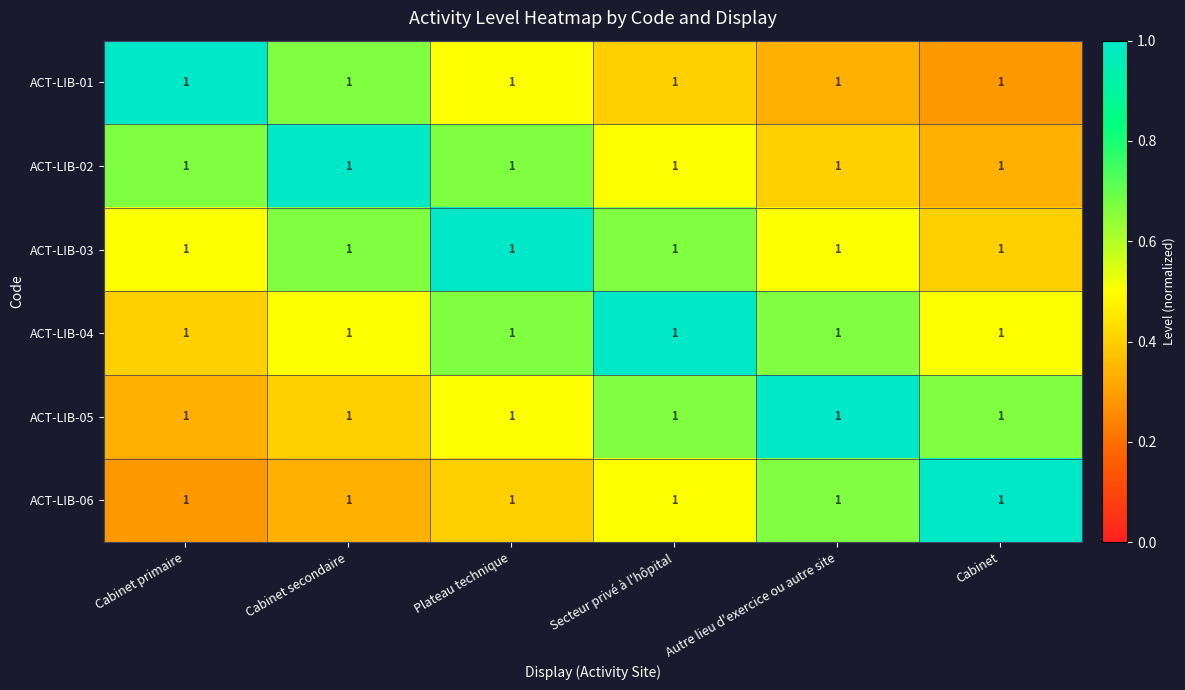

What is the total value across all series at Autre lieu d'exercice ou autre site?

3.6